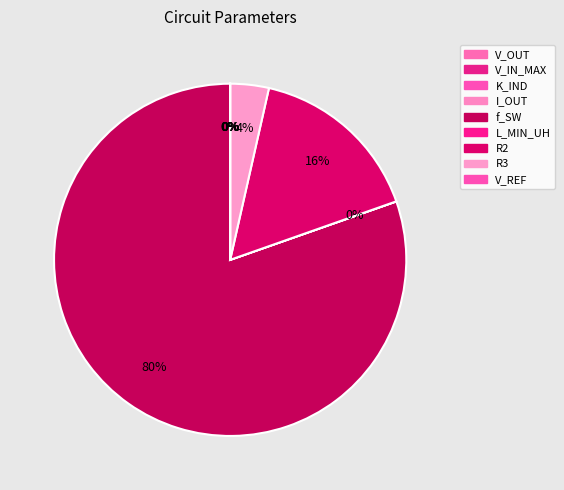

What is the largest slice in the pie chart?

f_SW